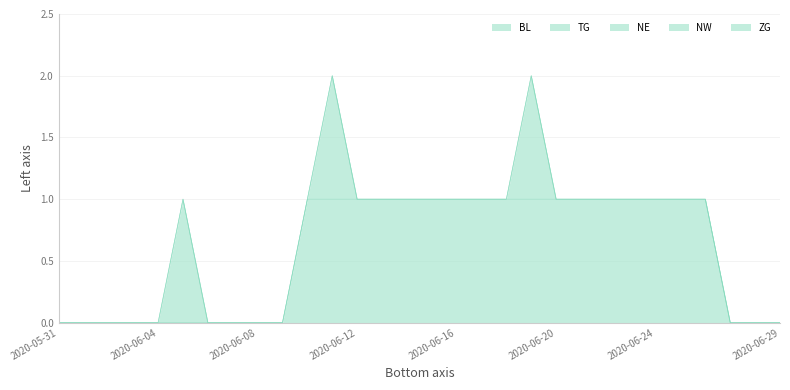

Which category has the lowest value in the BL series?

2020-05-31